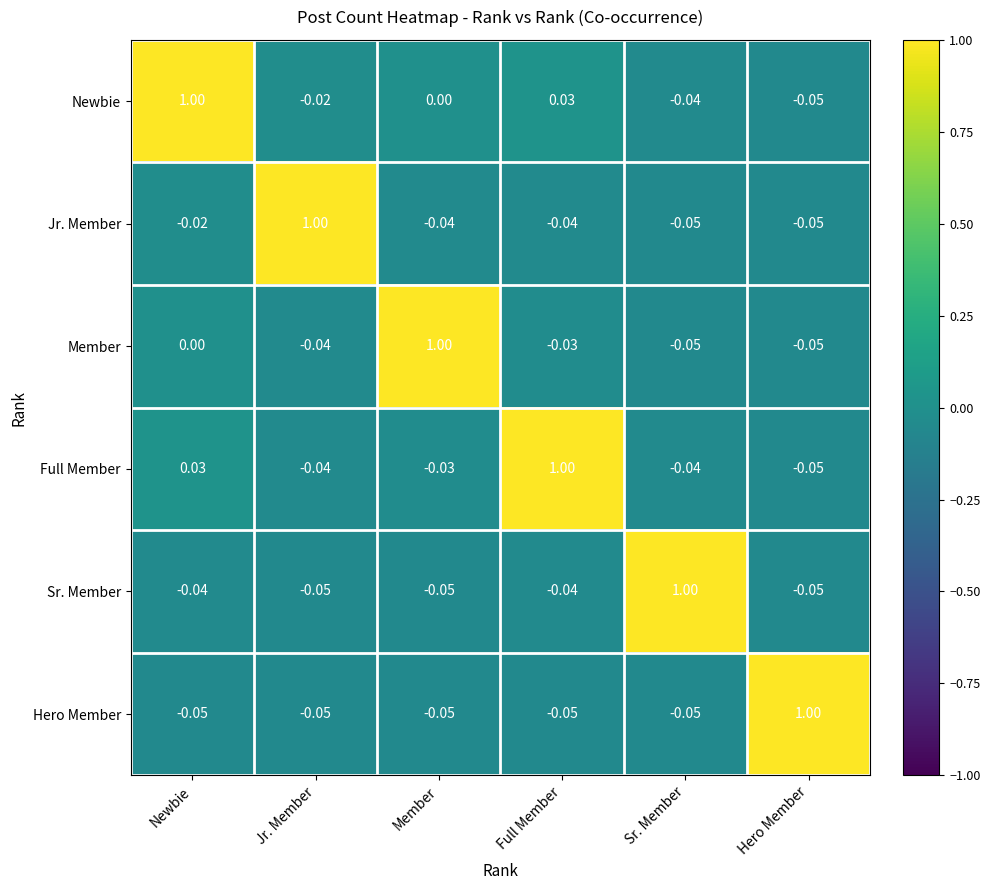

Reading left to right, extract all data points from this chart.

row_0: Newbie=1.0	Jr. Member=-0.0	Member=0.0	Full Member=0.0	Sr. Member=-0.0	Hero Member=-0.1
row_1: Newbie=-0.0	Jr. Member=1.0	Member=-0.0	Full Member=-0.0	Sr. Member=-0.1	Hero Member=-0.1
row_2: Newbie=0.0	Jr. Member=-0.0	Member=1.0	Full Member=-0.0	Sr. Member=-0.1	Hero Member=-0.1
row_3: Newbie=0.0	Jr. Member=-0.0	Member=-0.0	Full Member=1.0	Sr. Member=-0.0	Hero Member=-0.1
row_4: Newbie=-0.0	Jr. Member=-0.1	Member=-0.1	Full Member=-0.0	Sr. Member=1.0	Hero Member=-0.1
row_5: Newbie=-0.1	Jr. Member=-0.1	Member=-0.1	Full Member=-0.1	Sr. Member=-0.1	Hero Member=1.0